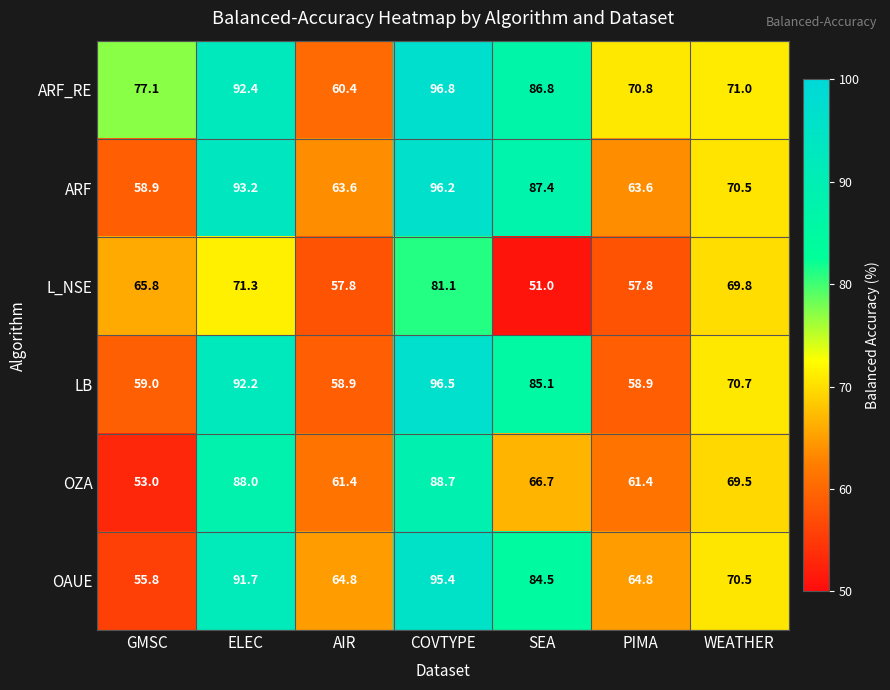

What is the difference between the highest and lowest values at AIR?

7.0